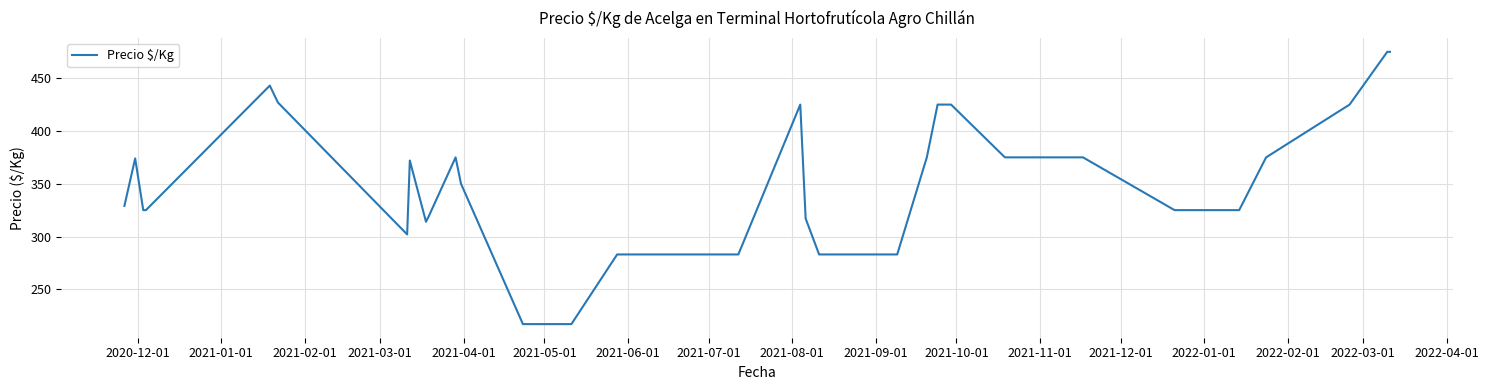

What is the smallest value displayed?

217